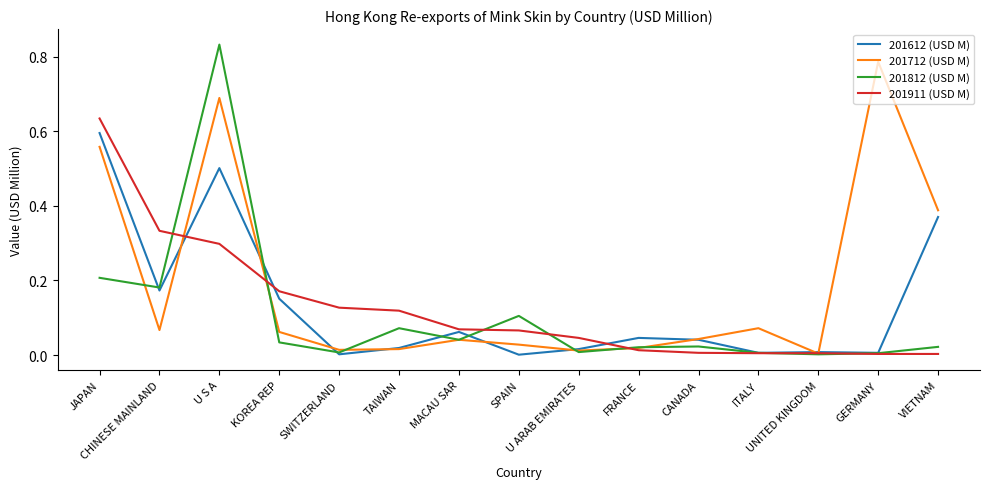

List the series in order of their peak value, lowest first.

201612 (USD M), 201911 (USD M), 201712 (USD M), 201812 (USD M)